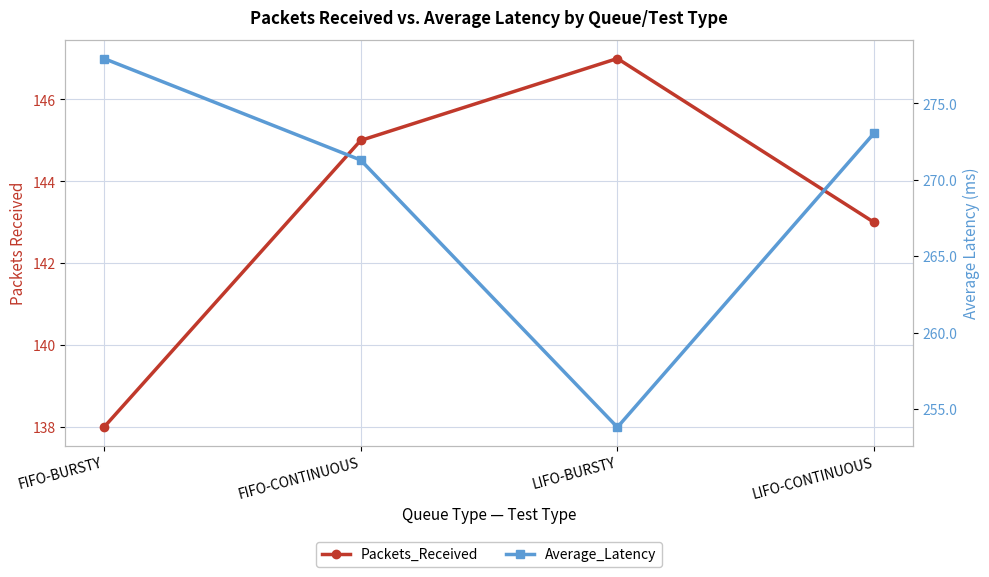

True or false: Average_Latency has more than 2 interior local peaks.

False